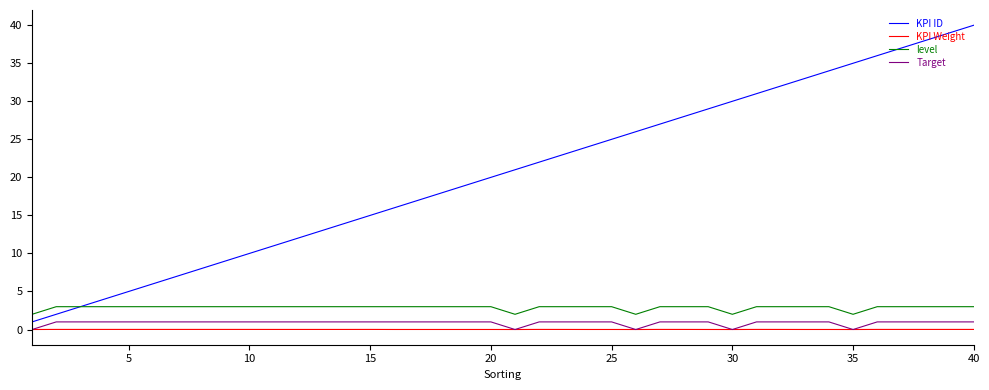

What is the highest value of the Target series?

1.0